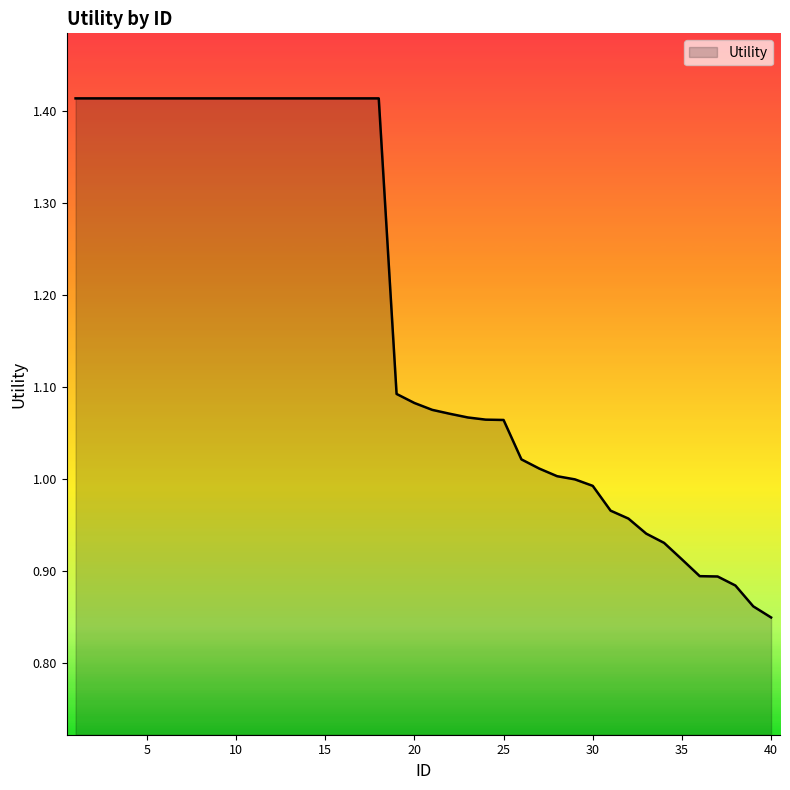

What is the difference between the maximum and minimum values?

0.6